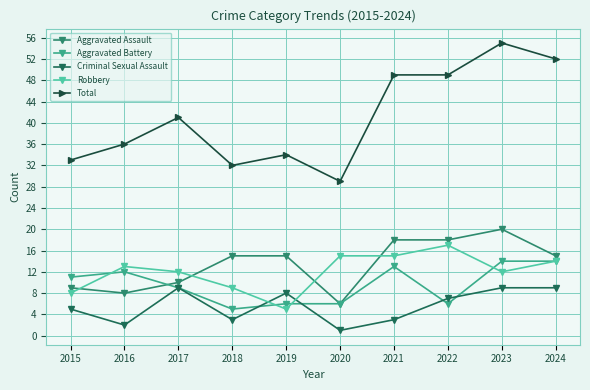

How many lines are shown in the chart?

5